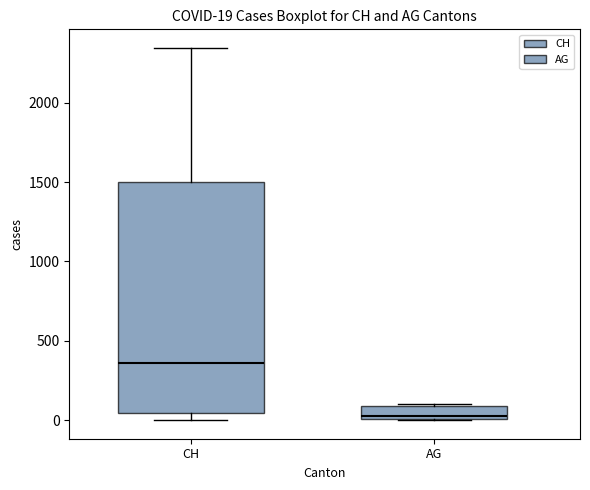

Comparing the boxes themselves (not the whiskers), which one is the tallest?

CH